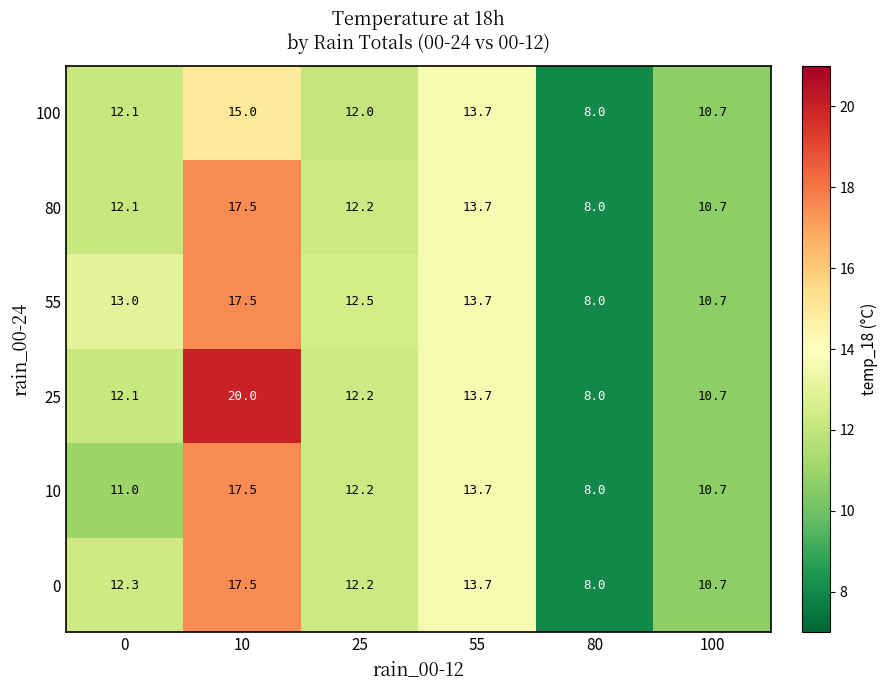

What is the approximate value of 80 at 10?

17.5